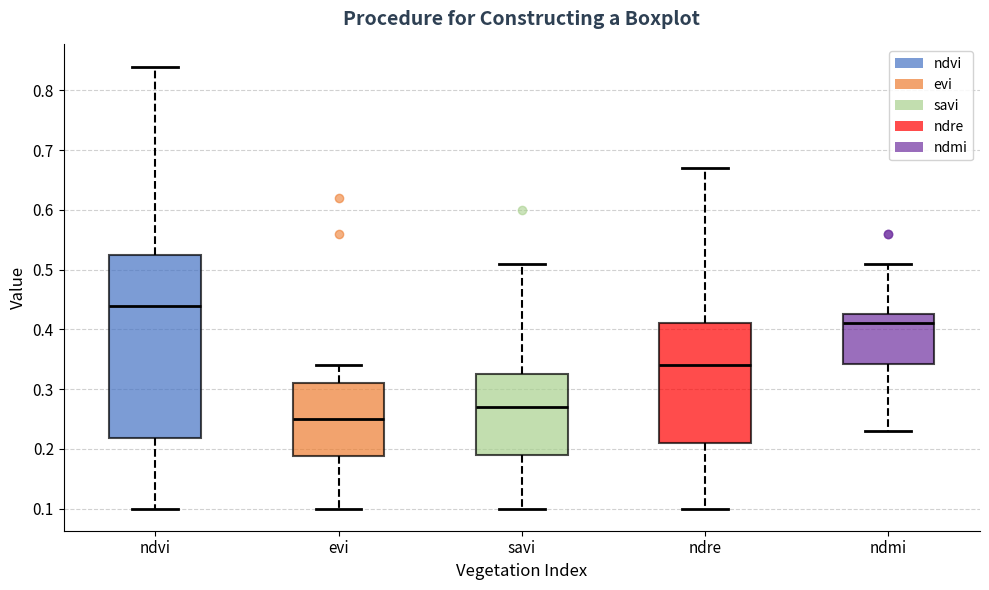

Which box is the tallest, from its lower edge to its upper edge?

ndvi